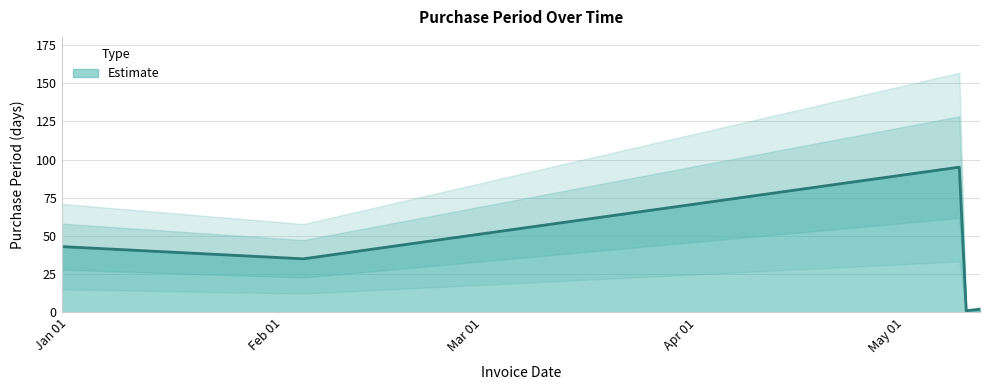

How many categories are shown in the chart?

5